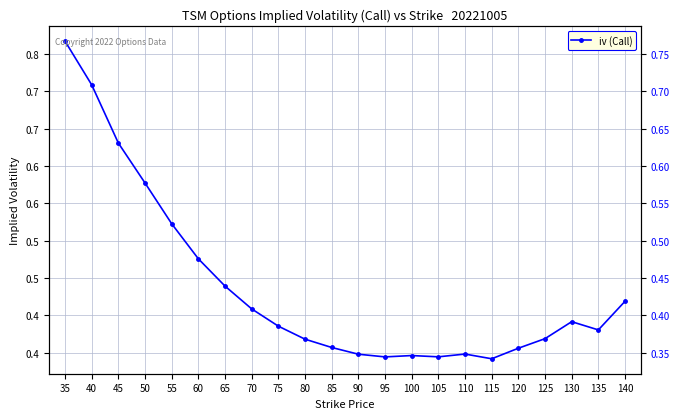

Reading left to right, list all the values displayed in this chart.

0.8	0.7	0.6	0.6	0.5	0.5	0.4	0.4	0.4	0.4	0.4	0.3	0.3	0.3	0.3	0.3	0.3	0.4	0.4	0.4	0.4	0.4